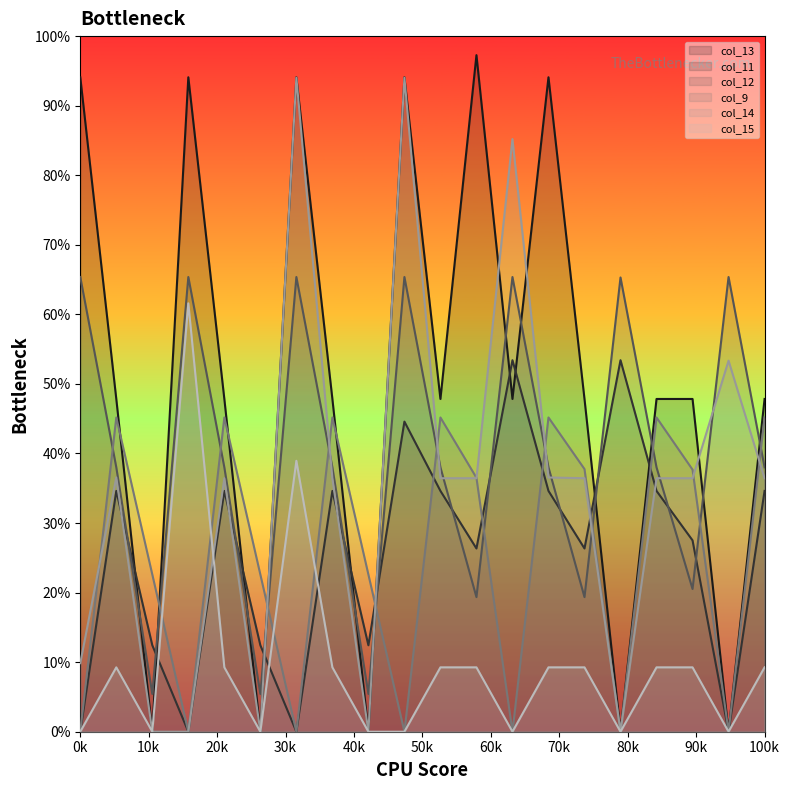

At which category does the chart reach its minimum across all series?

2